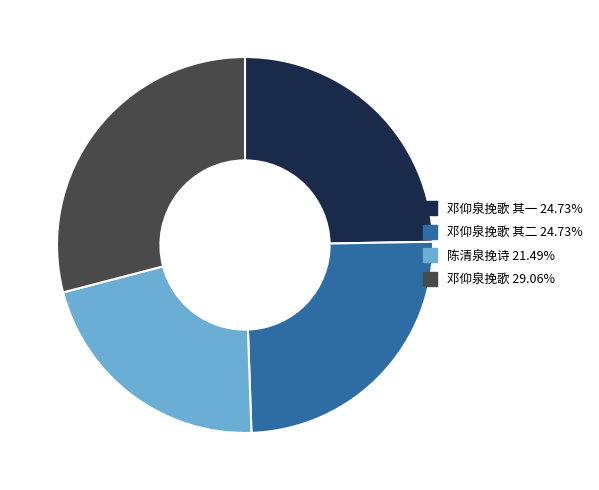

Does any single category account for the majority?

No